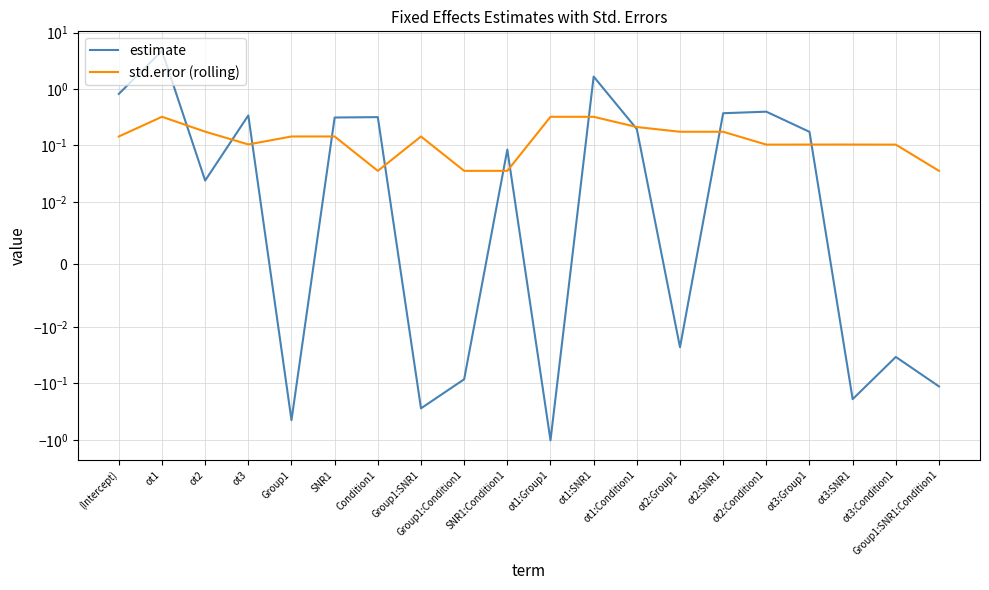

Reading right to left, list all the values displayed in this chart.

estimate: Group1:SNR1:Condition1=-0.1	ot3:Condition1=-0.0	ot3:SNR1=-0.2	ot3:Group1=0.2	ot2:Condition1=0.4	ot2:SNR1=0.4	ot2:Group1=-0.0	ot1:Condition1=0.2	ot1:SNR1=1.7	ot1:Group1=-1.0	SNR1:Condition1=0.1	Group1:Condition1=-0.1	Group1:SNR1=-0.3	Condition1=0.3	SNR1=0.3	Group1=-0.4	ot3=0.3	ot2=0.0	ot1=4.8	(Intercept)=0.8
std.error (rolling): Group1:SNR1:Condition1=0.0	ot3:Condition1=0.1	ot3:SNR1=0.1	ot3:Group1=0.1	ot2:Condition1=0.1	ot2:SNR1=0.2	ot2:Group1=0.2	ot1:Condition1=0.2	ot1:SNR1=0.3	ot1:Group1=0.3	SNR1:Condition1=0.0	Group1:Condition1=0.0	Group1:SNR1=0.1	Condition1=0.0	SNR1=0.1	Group1=0.1	ot3=0.1	ot2=0.2	ot1=0.3	(Intercept)=0.1